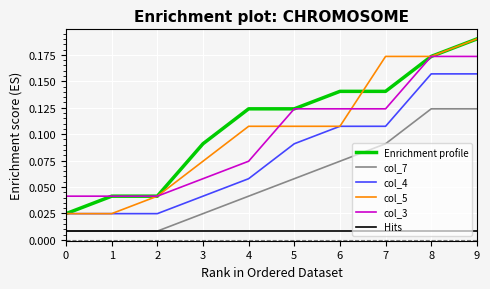

True or false: col_7 and col_3 intersect in this chart.

False